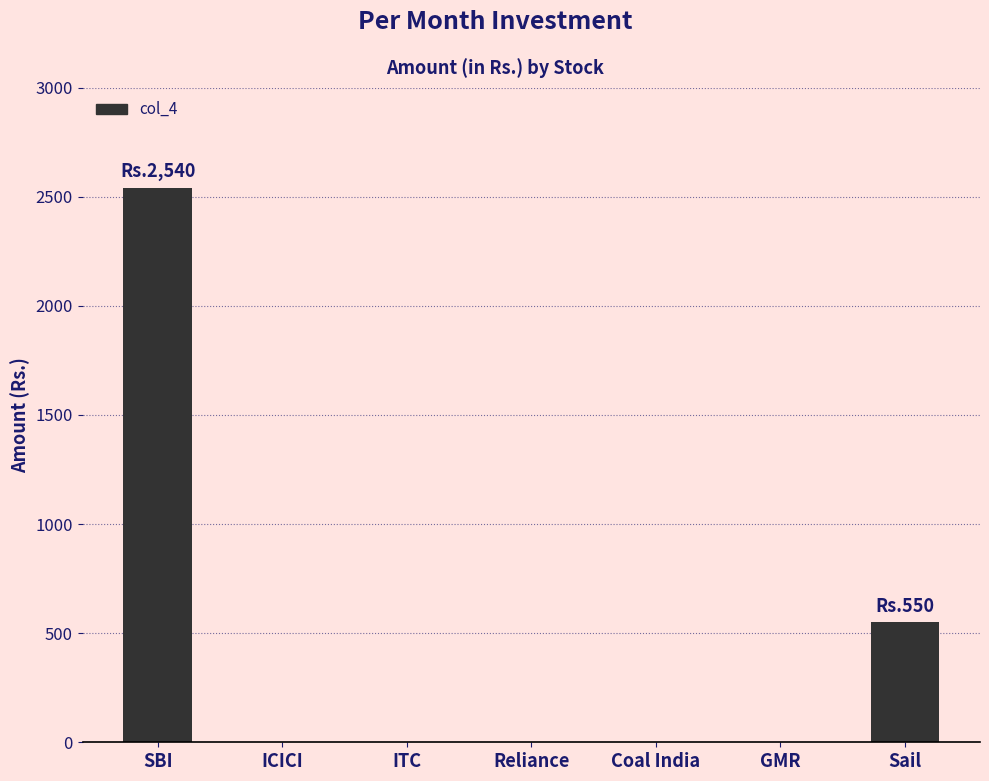

Is it true that the value at ITC is 0?

True